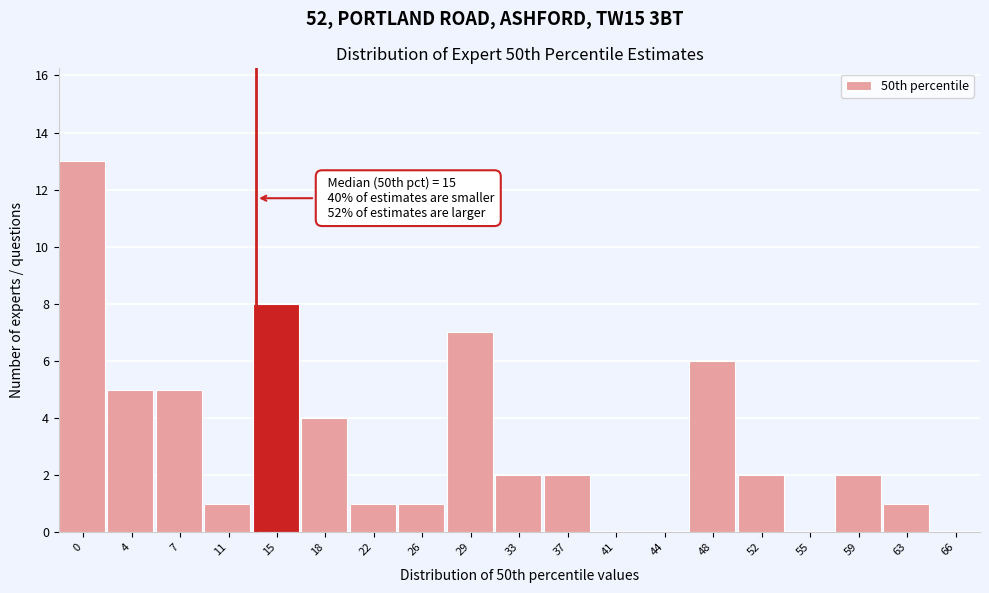

Reading right to left, list all the values displayed in this chart.

66=0	63=1	59=2	55=0	52=2	48=6	44=0	41=0	37=2	33=2	29=7	26=1	22=1	18=4	15=8	11=1	7=5	4=5	0=13